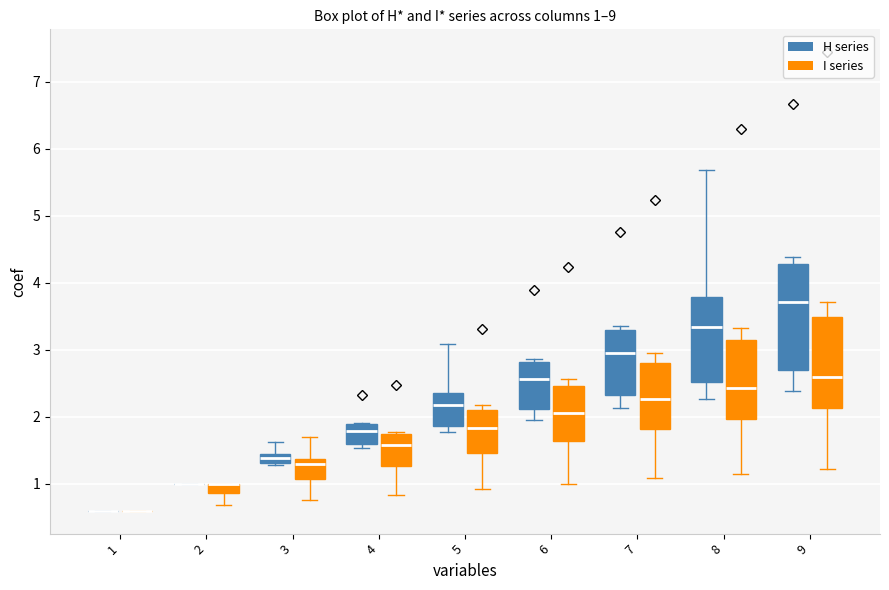

Comparing the boxes themselves (not the whiskers), which one is the tallest?

9 (H series)